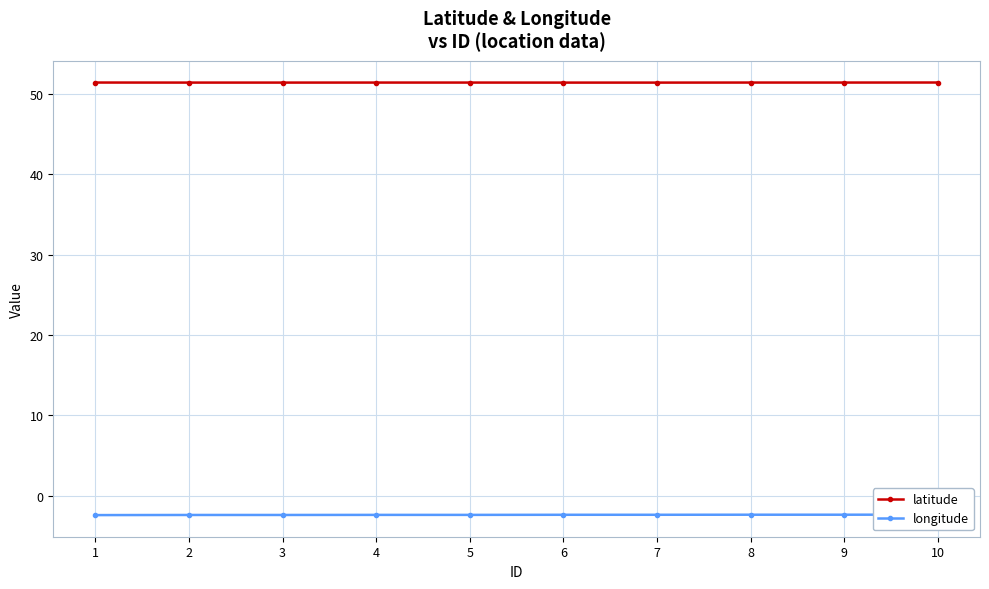

At how many categories does at least one series exceed 6?

10